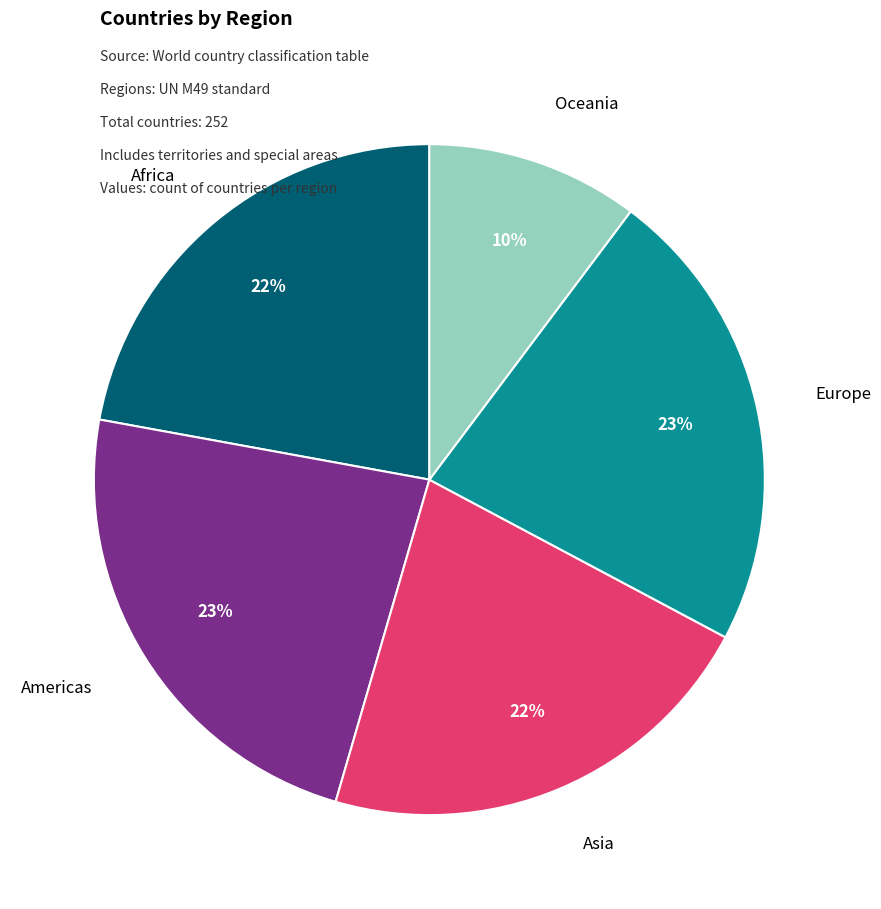

Combined, do Europe and Americas account for over 50%?

No